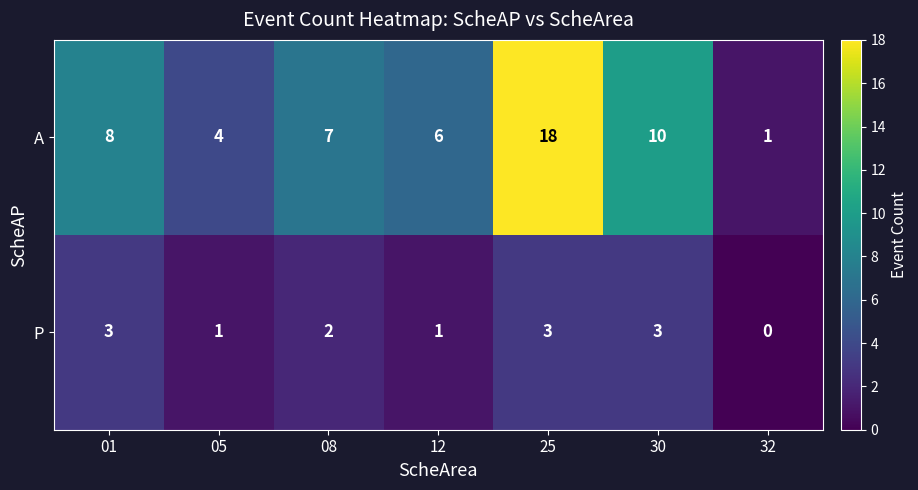

Count the A values in the range 4 to 10.

5